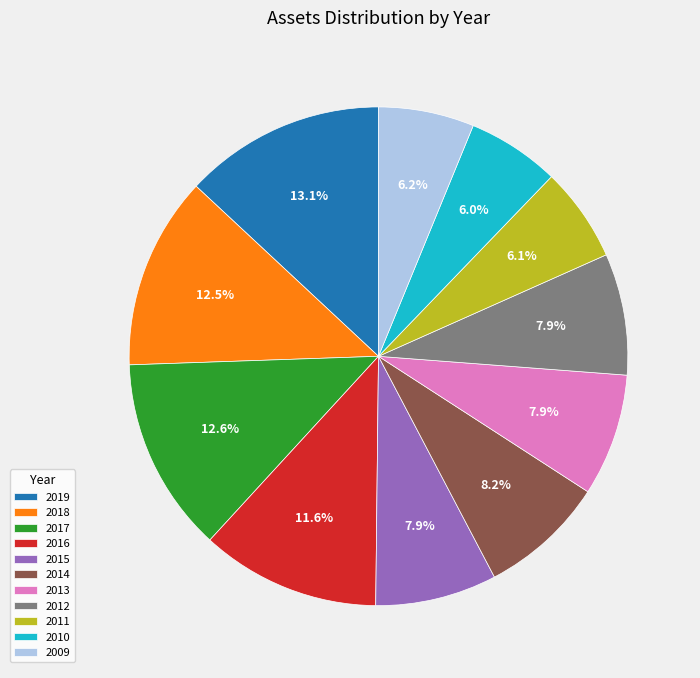

Is there any slice that represents more than half of the pie?

No